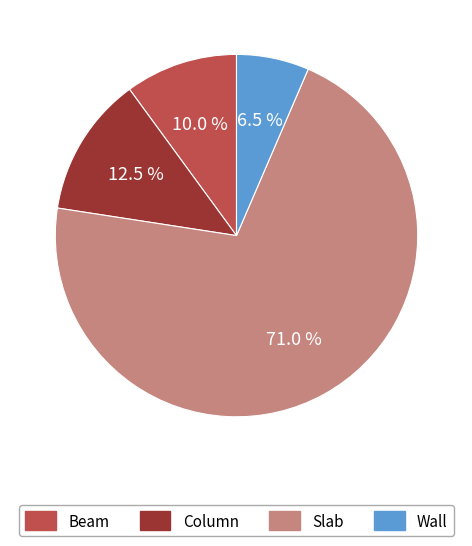

How many segments does this pie chart have?

4